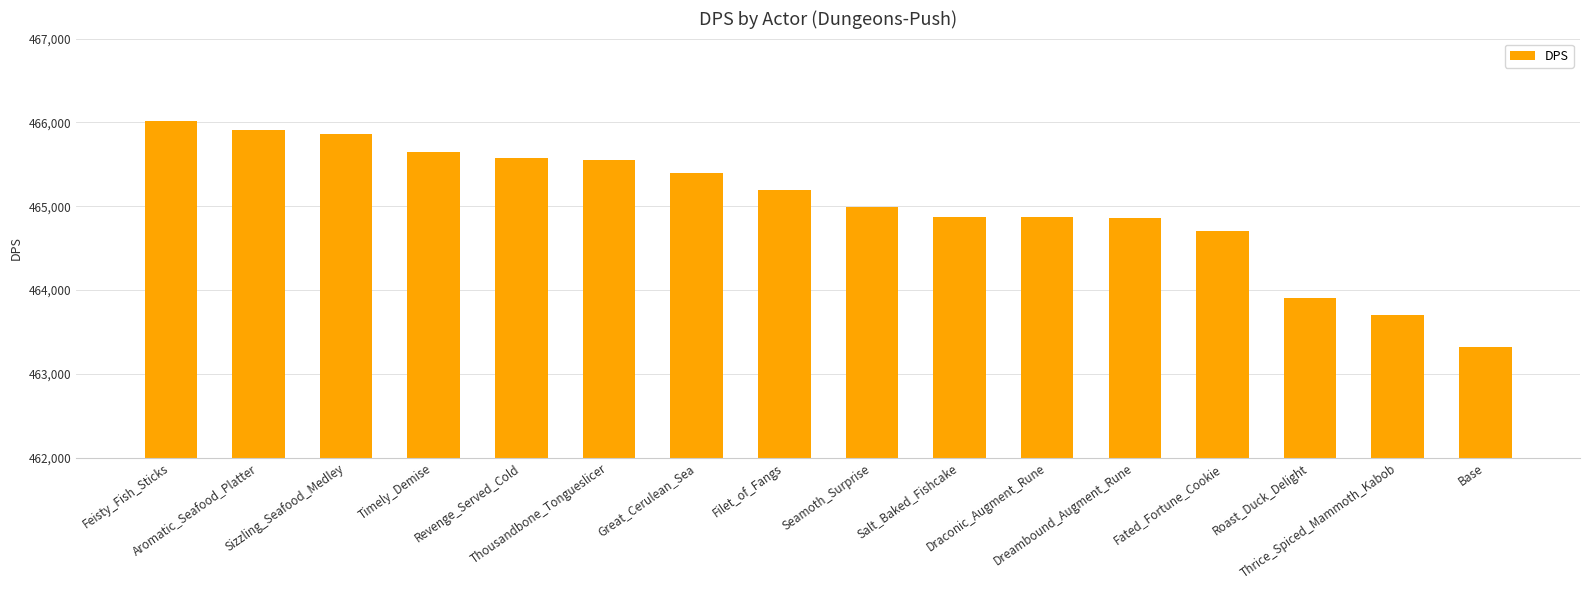

What is the greatest value displayed?

466020